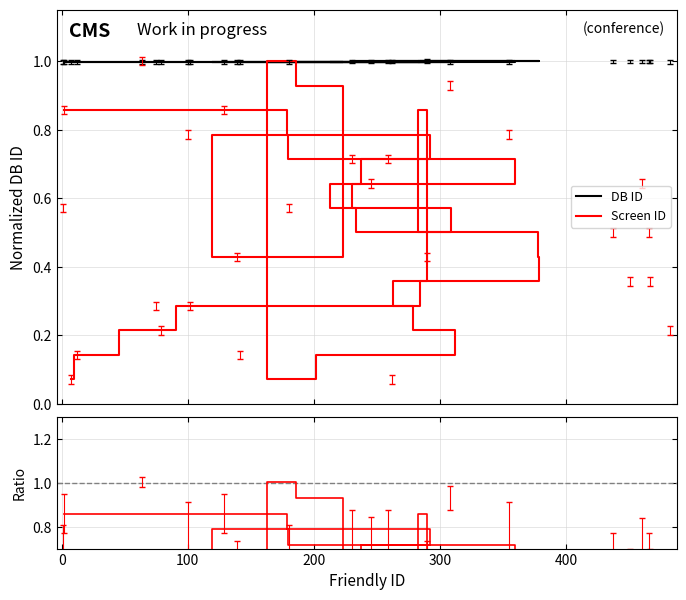

Which series has the largest total across all categories?

DB ID